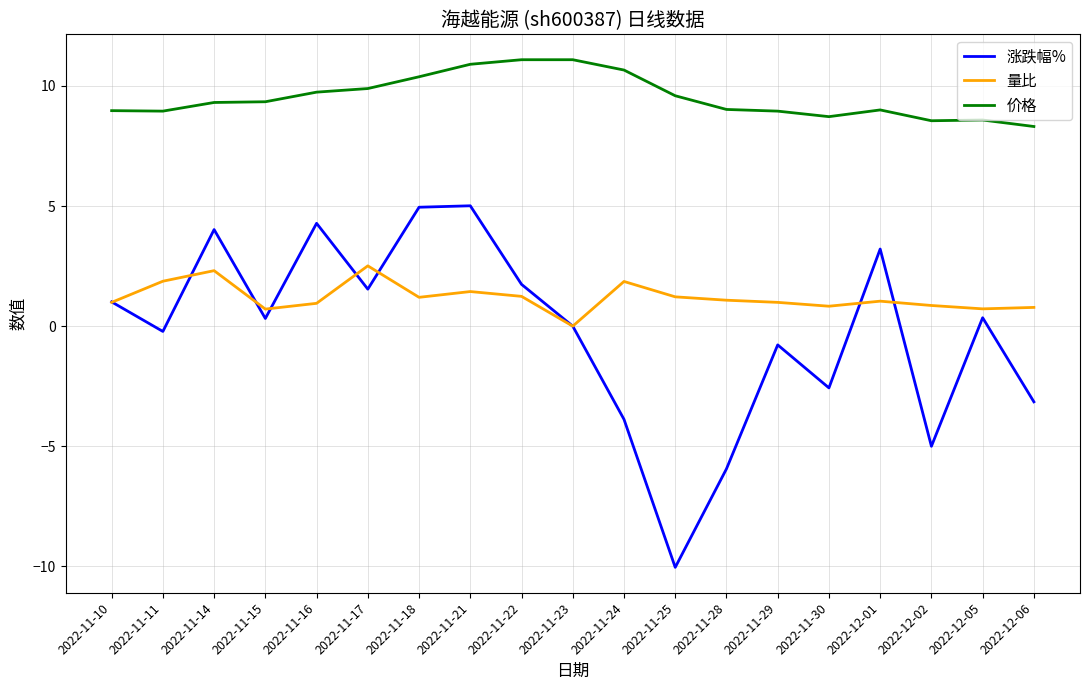

Where is 涨跌幅% nearest to the value -2?

2022-11-30